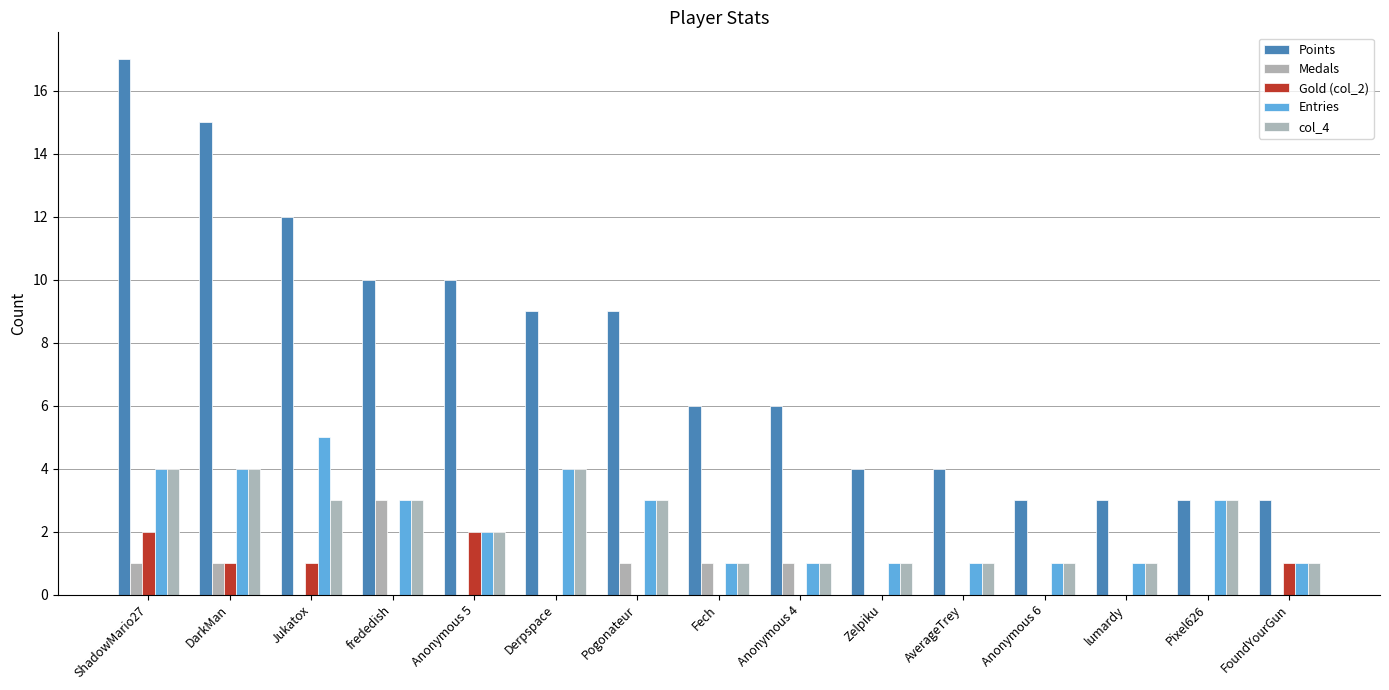

What is the label of the 2nd bar from the left?

DarkMan